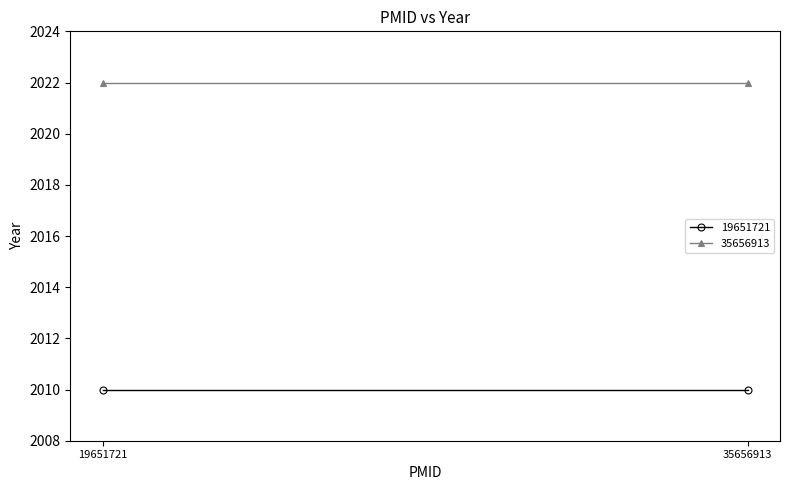

At 35656913, list the series in order from largest to smallest.

35656913, 19651721